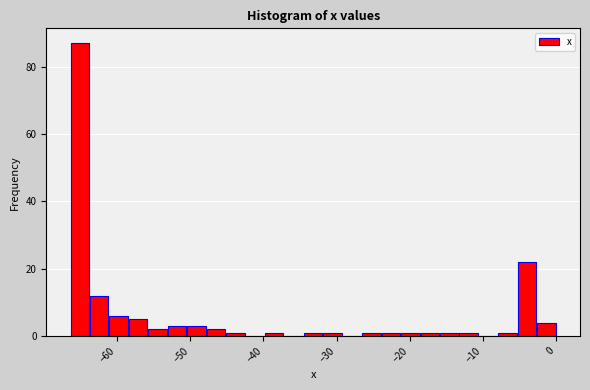

Around what value on the x-axis is the tallest bar? Give the approximate position of its centre, as read against the axis.

-65